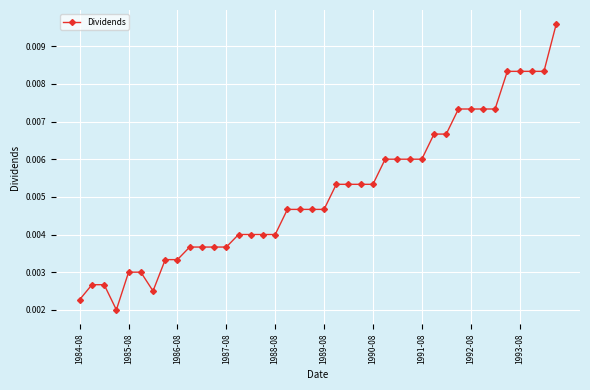

Count the values in the range 0 to 1.

40